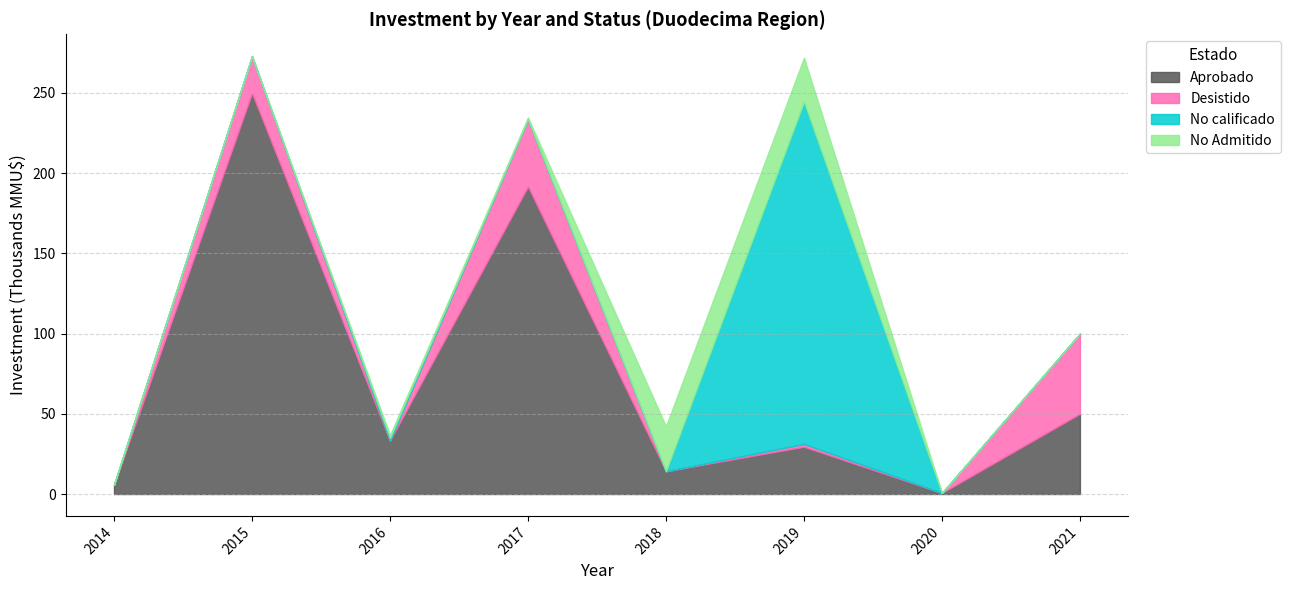

Which series ends up on top after the final intersection of No calificado and Aprobado?

Aprobado